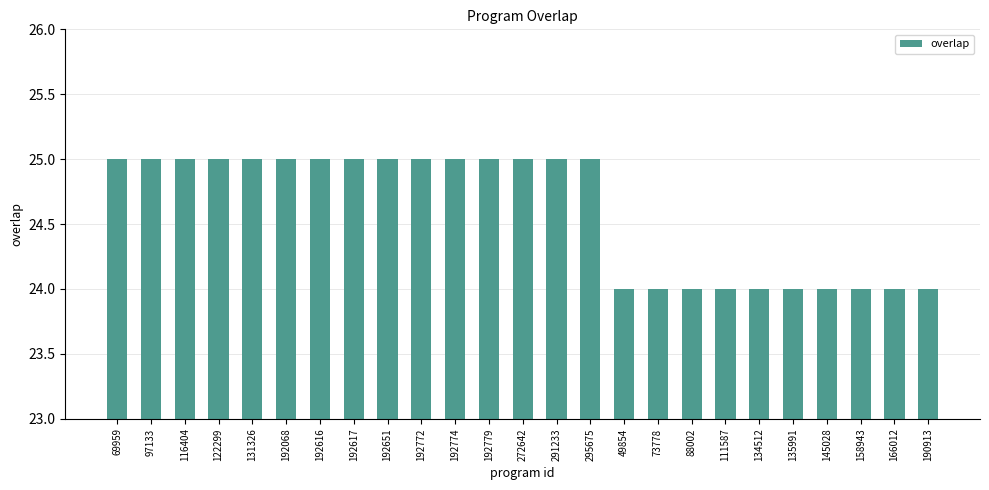

Read the value at 97133.

25